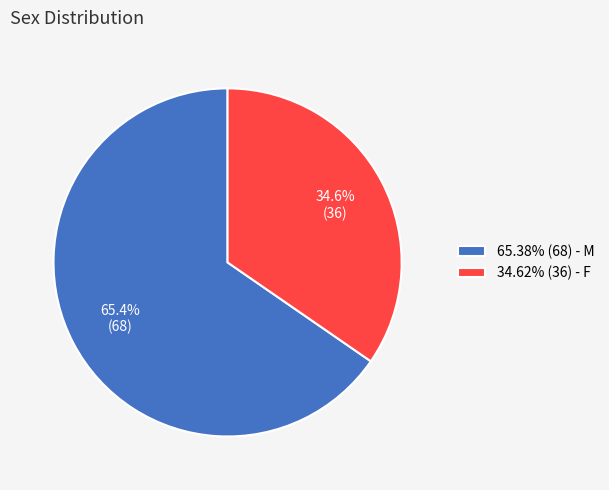

Combined, do 65.38% (68) - M and 34.62% (36) - F account for over 50%?

Yes